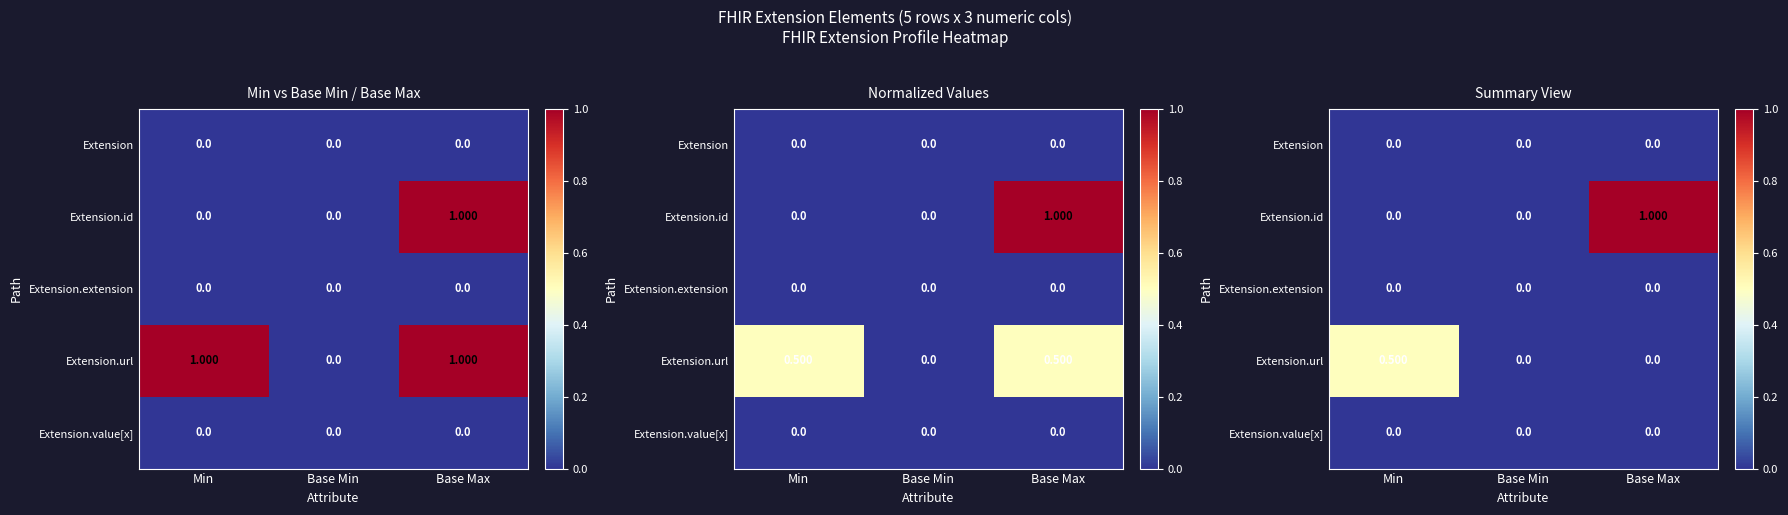

Which category has the highest value across all series?

Base Max